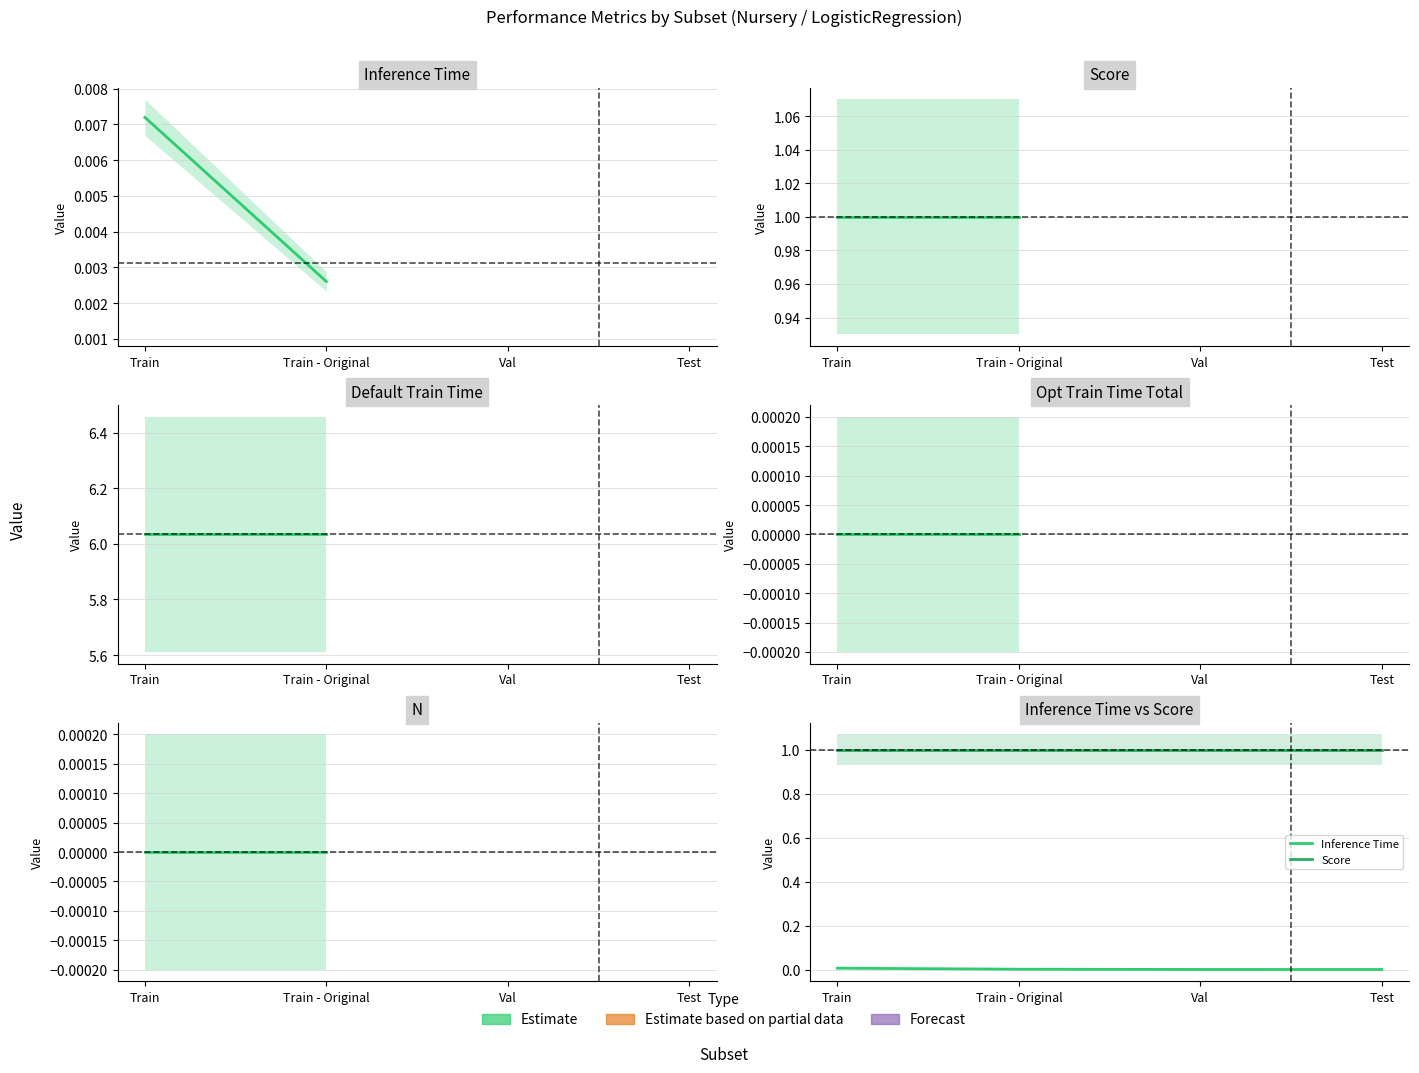

True or false: Default Train Time and N cross at least once.

False